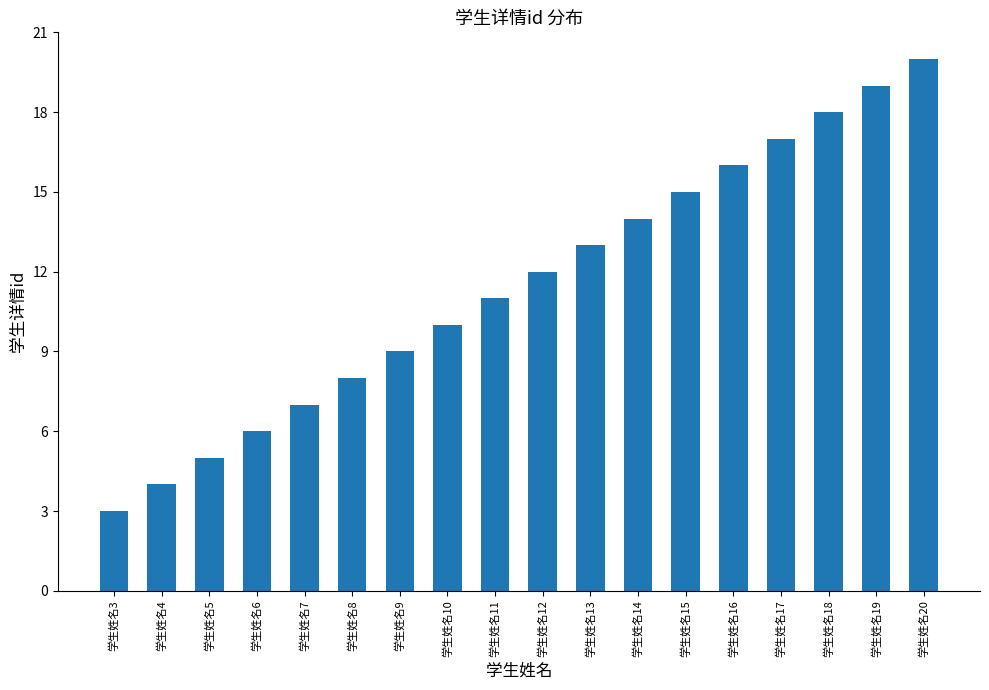

What is the change in value from 学生姓名5 to 学生姓名6?

+1